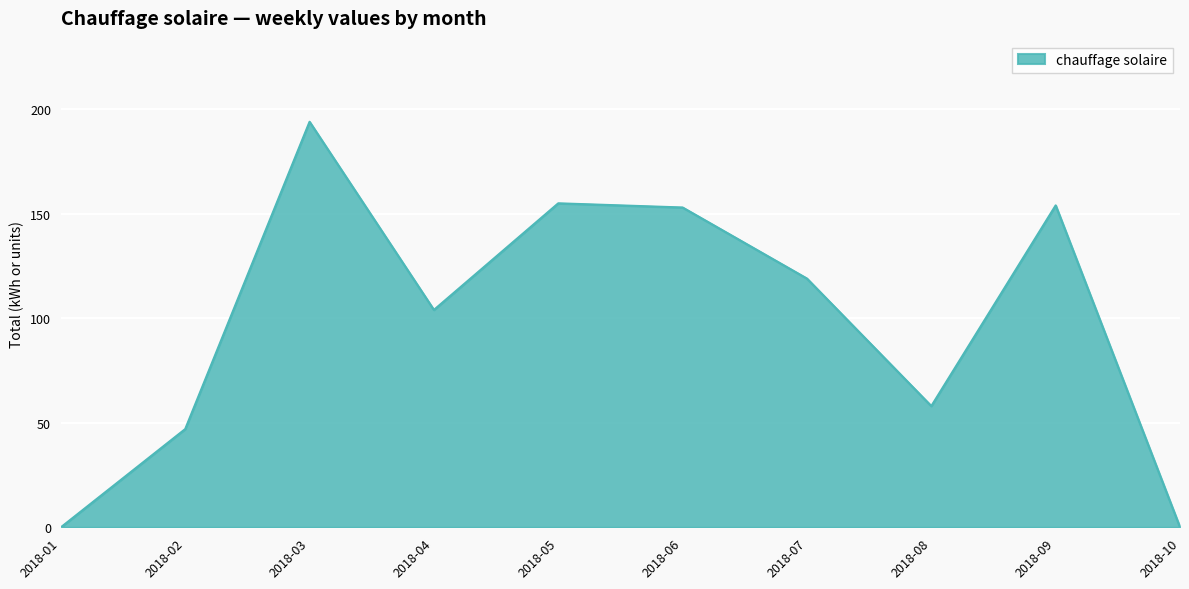

What is the difference between the maximum and second lowest values?

194